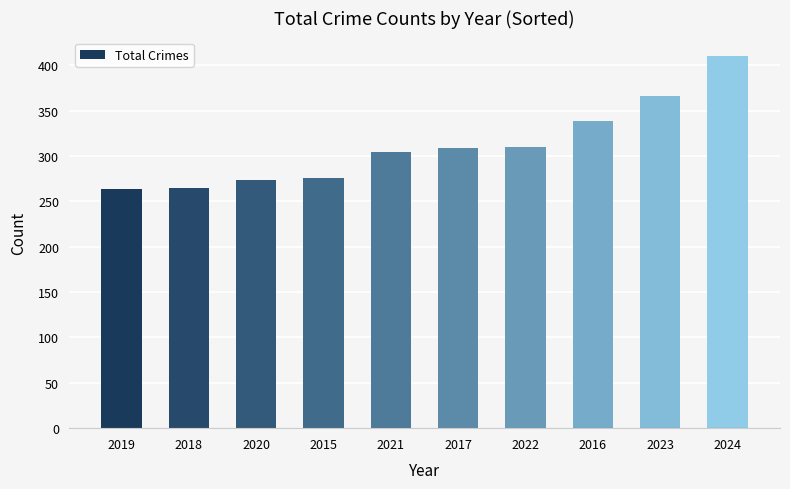

Where is the data nearest to the value 337?

2016